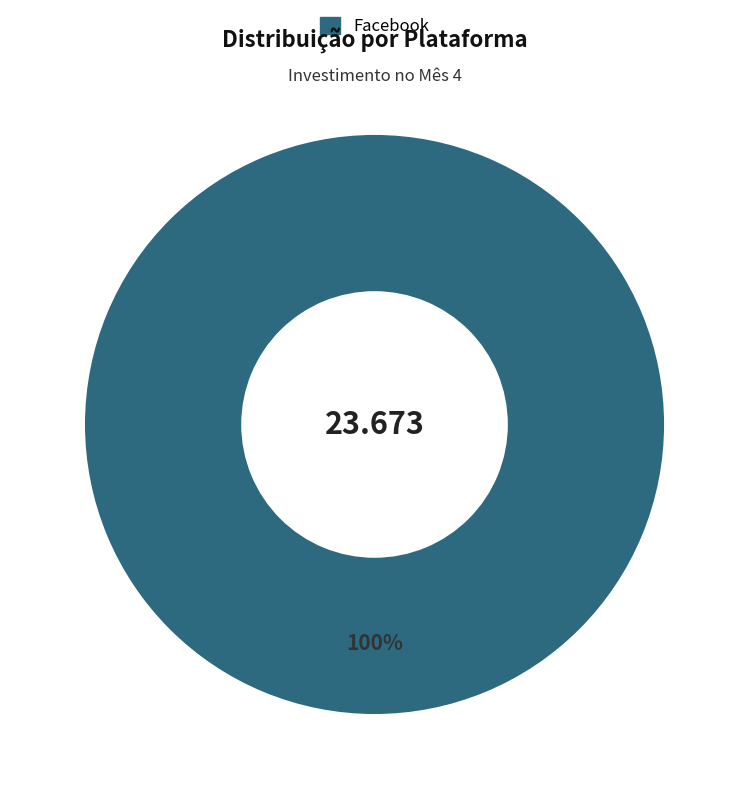

Which category accounts for the majority?

Facebook